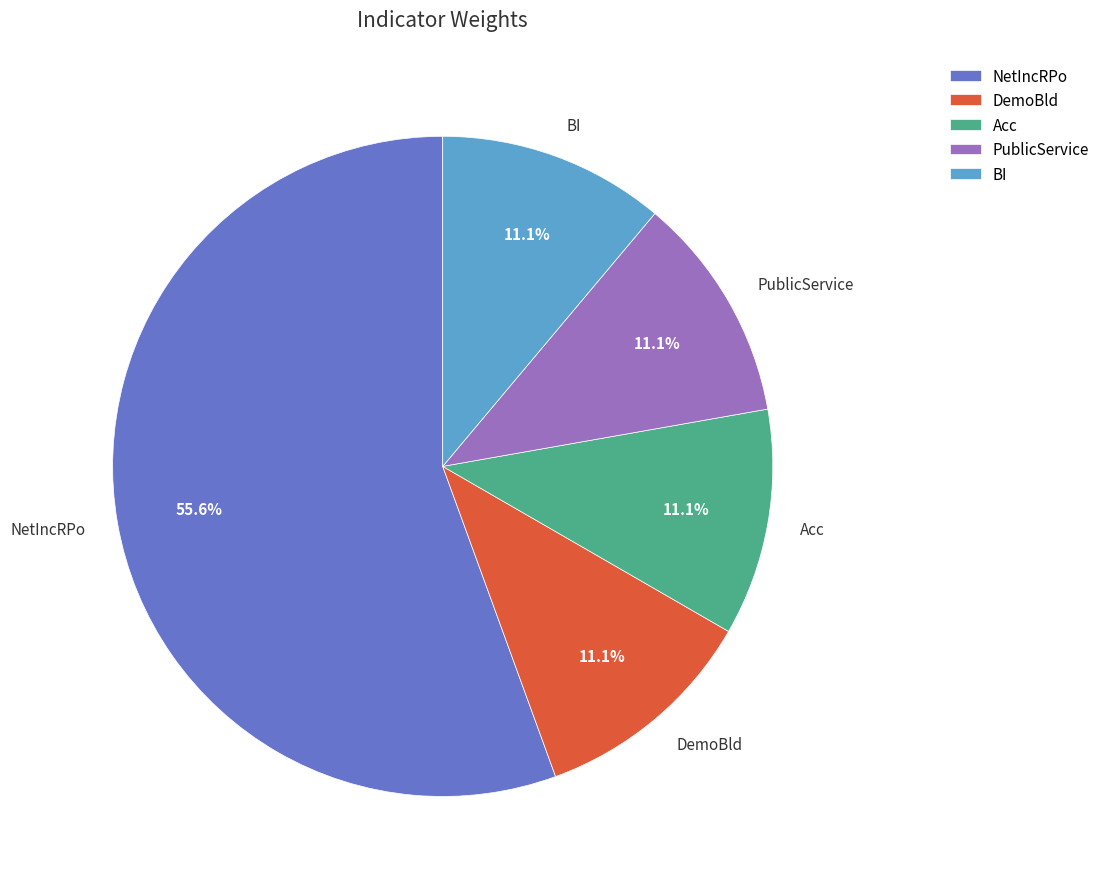

What percentage is the PublicService slice, to the nearest percent?

11%